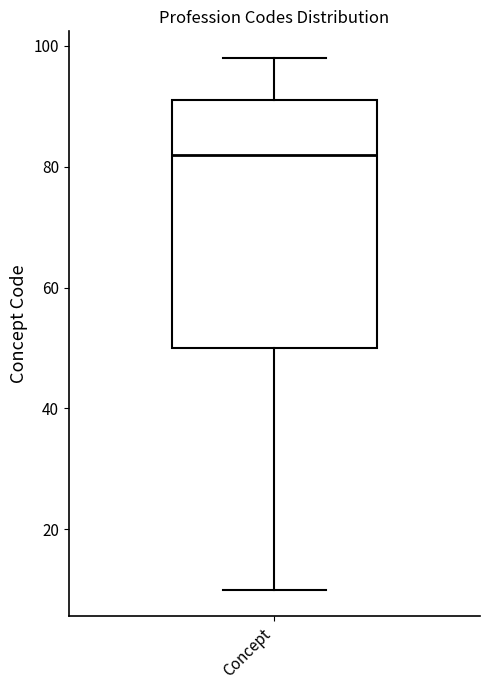

Read this box plot against the y-axis: the position of the median line, the range covered by the box, and the ends of both whiskers. The values are not printed on the chart, so give them approximately, as read against the axis.

median 82, box 50 to 92, whiskers 10 to 98